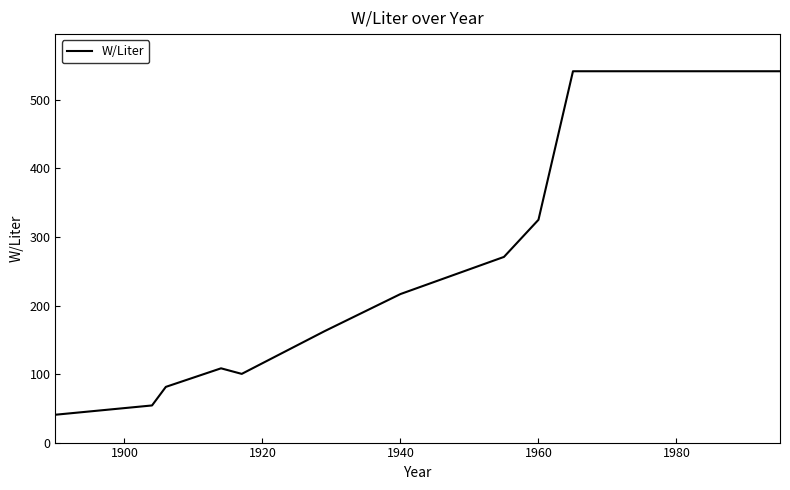

How many categories are shown in the chart?

16